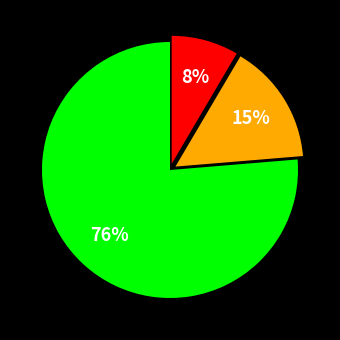

To the nearest percent, what is the average slice percentage?

33%